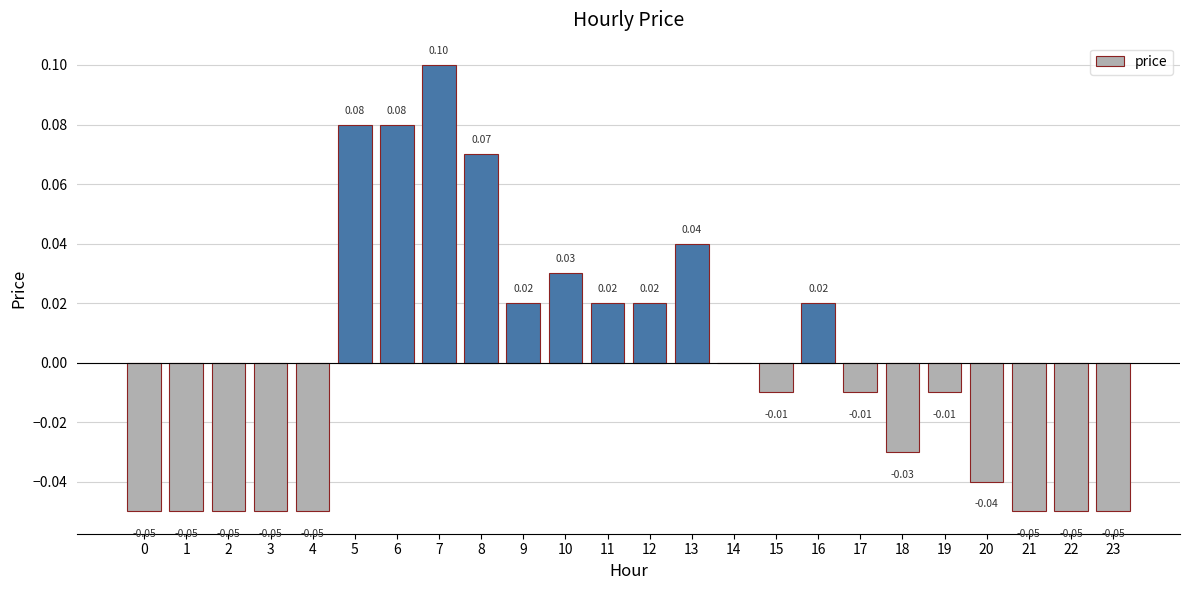

Between 20 and 22, which is larger?

20